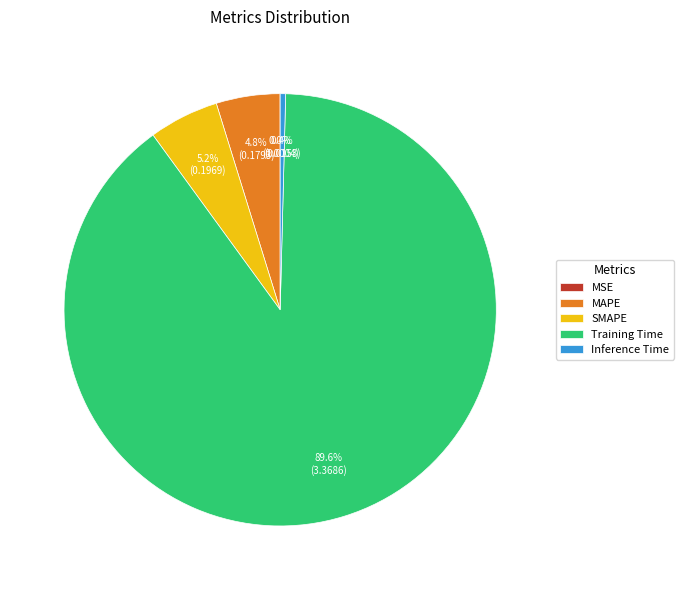

To the nearest percent, what is the average slice percentage?

20%